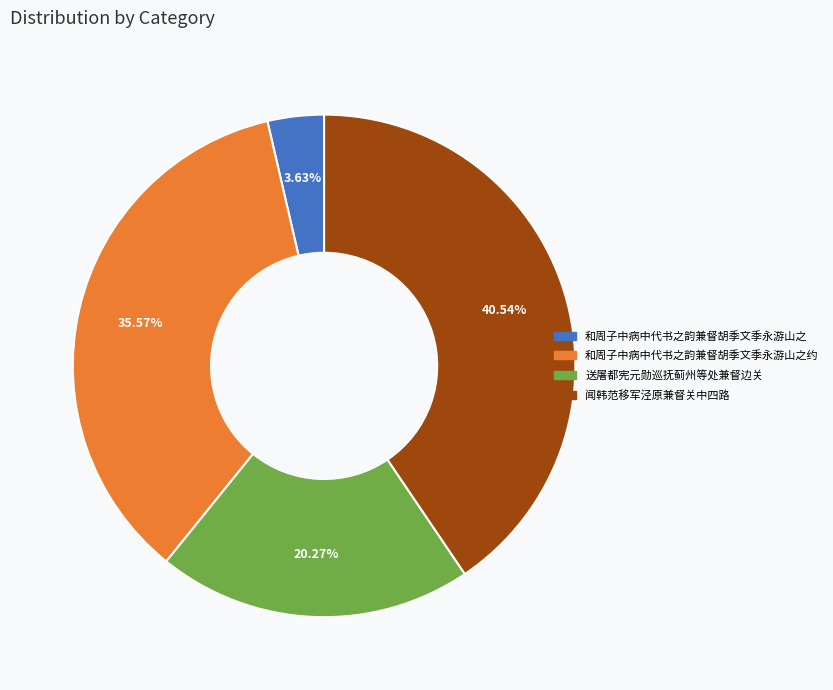

Is there any slice that represents more than half of the pie?

No